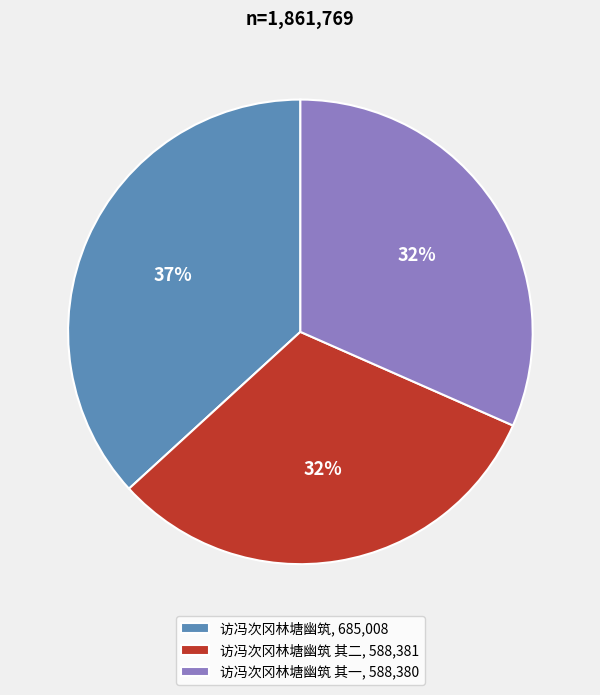

Which has a higher value, 访冯次冈林塘幽筑 其二, 588,381 or 访冯次冈林塘幽筑, 685,008?

访冯次冈林塘幽筑, 685,008